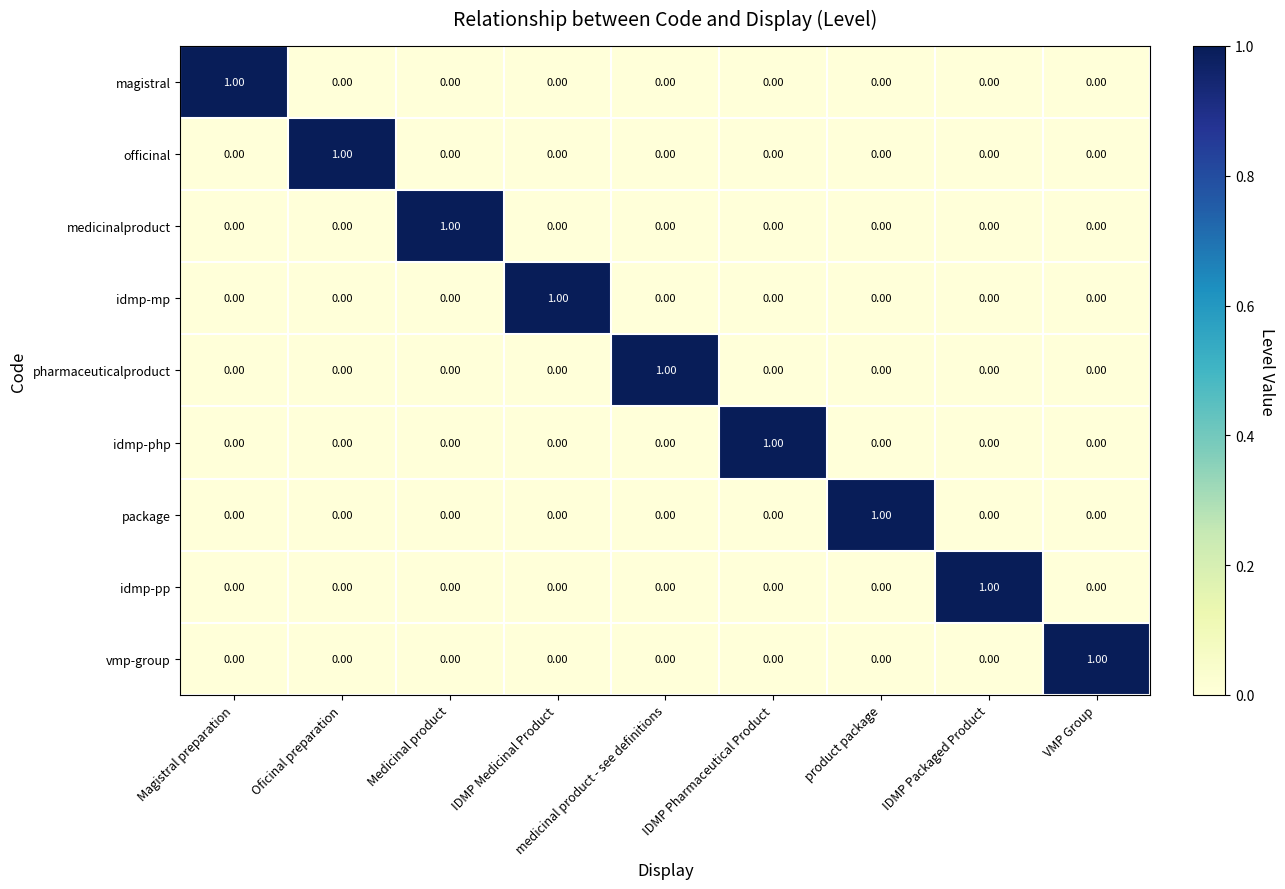

At how many categories does at least one series exceed 0?

9